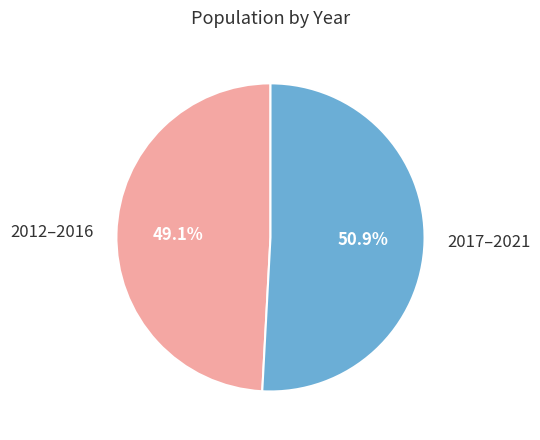

What percentage do 2017–2021 and 2012–2016 together represent?

100.0%